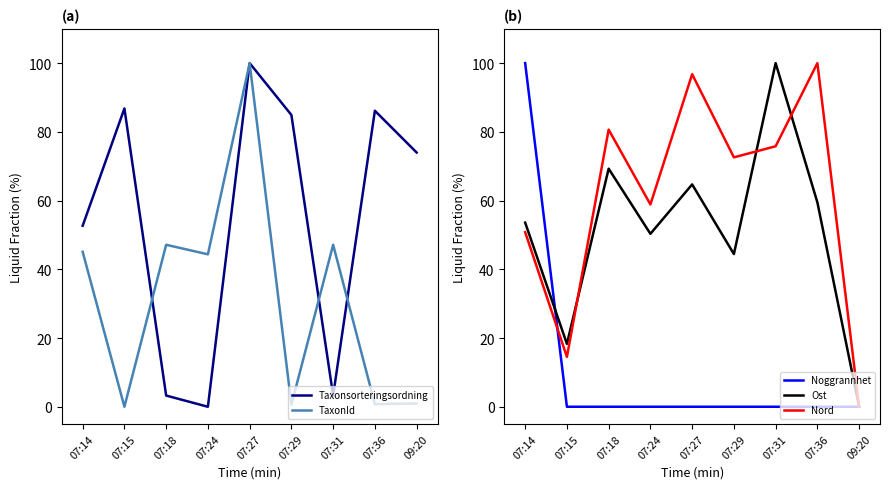

True or false: Ost has a value of 100.0 at 07:31.

True